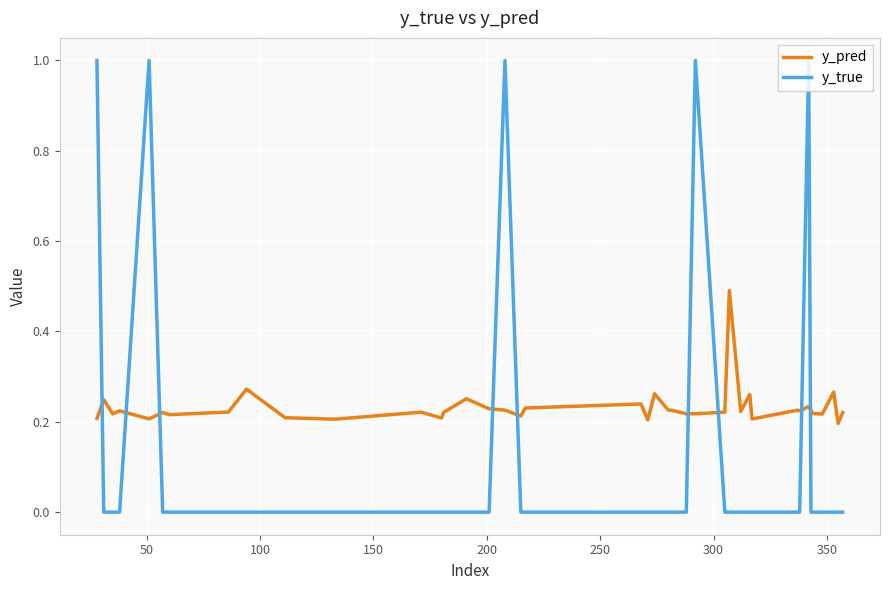

What is the greatest value displayed?

1.0